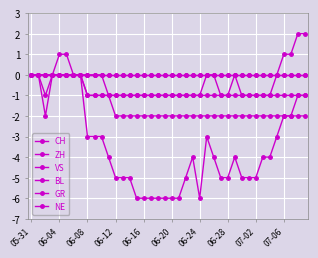

Is this an area chart (filled region under the line)?

No